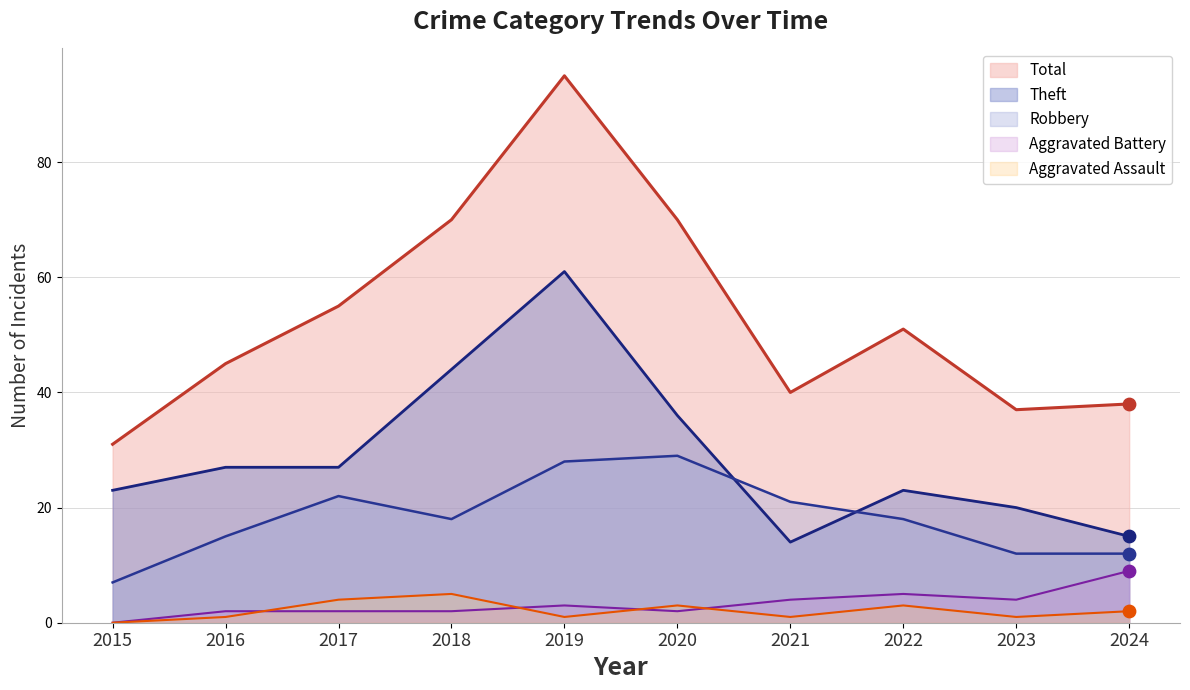

What are all the series names shown in the legend?

Total, Theft, Robbery, Aggravated Battery, Aggravated Assault